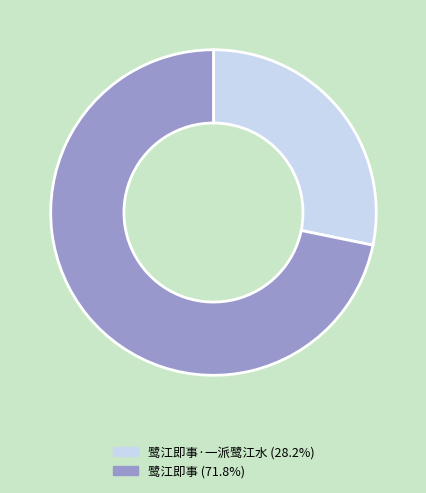

Is there a majority slice in this chart?

Yes